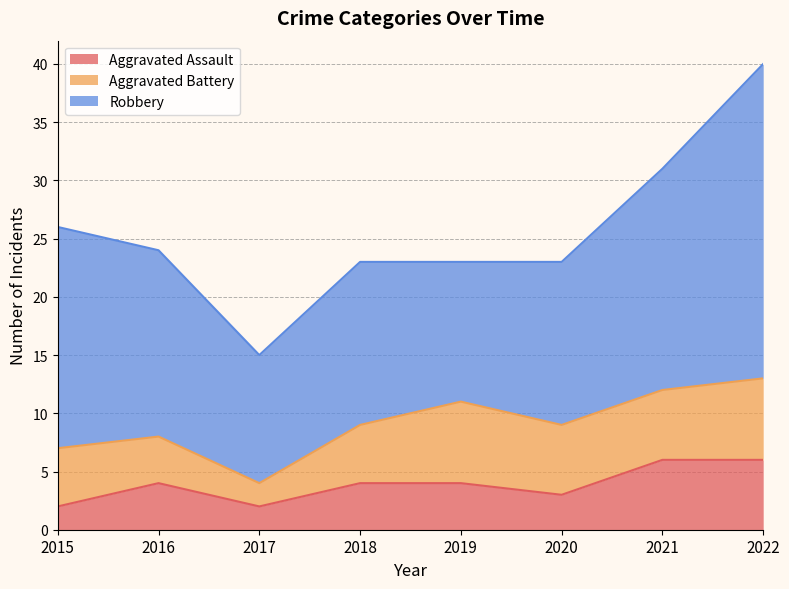

How many lines are shown in the chart?

3